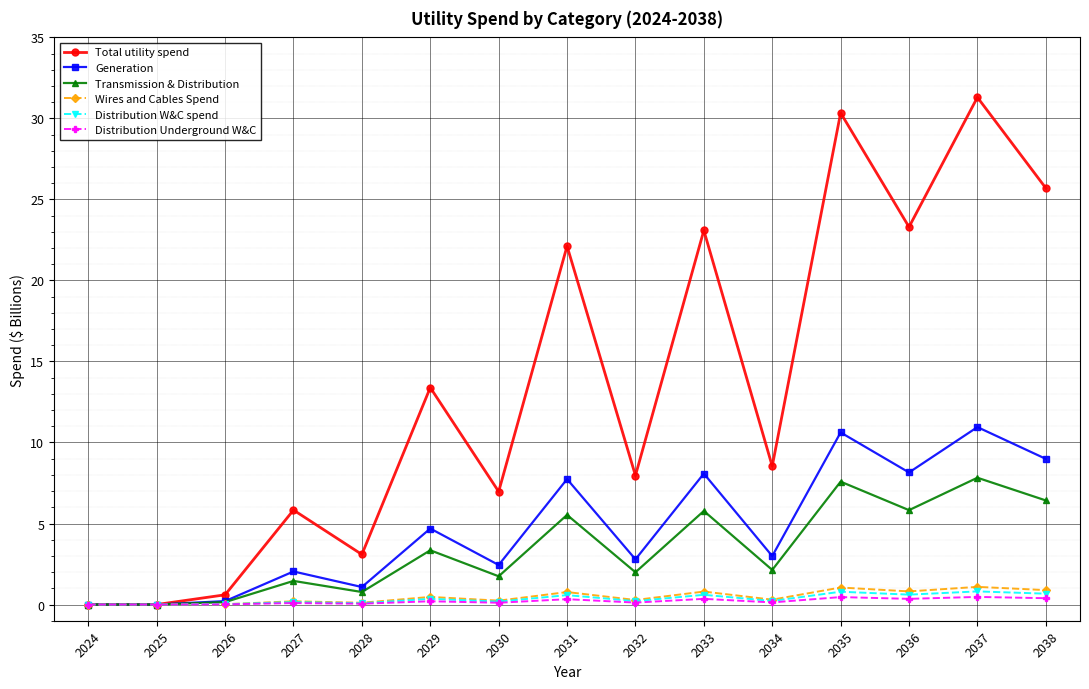

True or false: Transmission & Distribution has more than 2 interior local peaks.

True